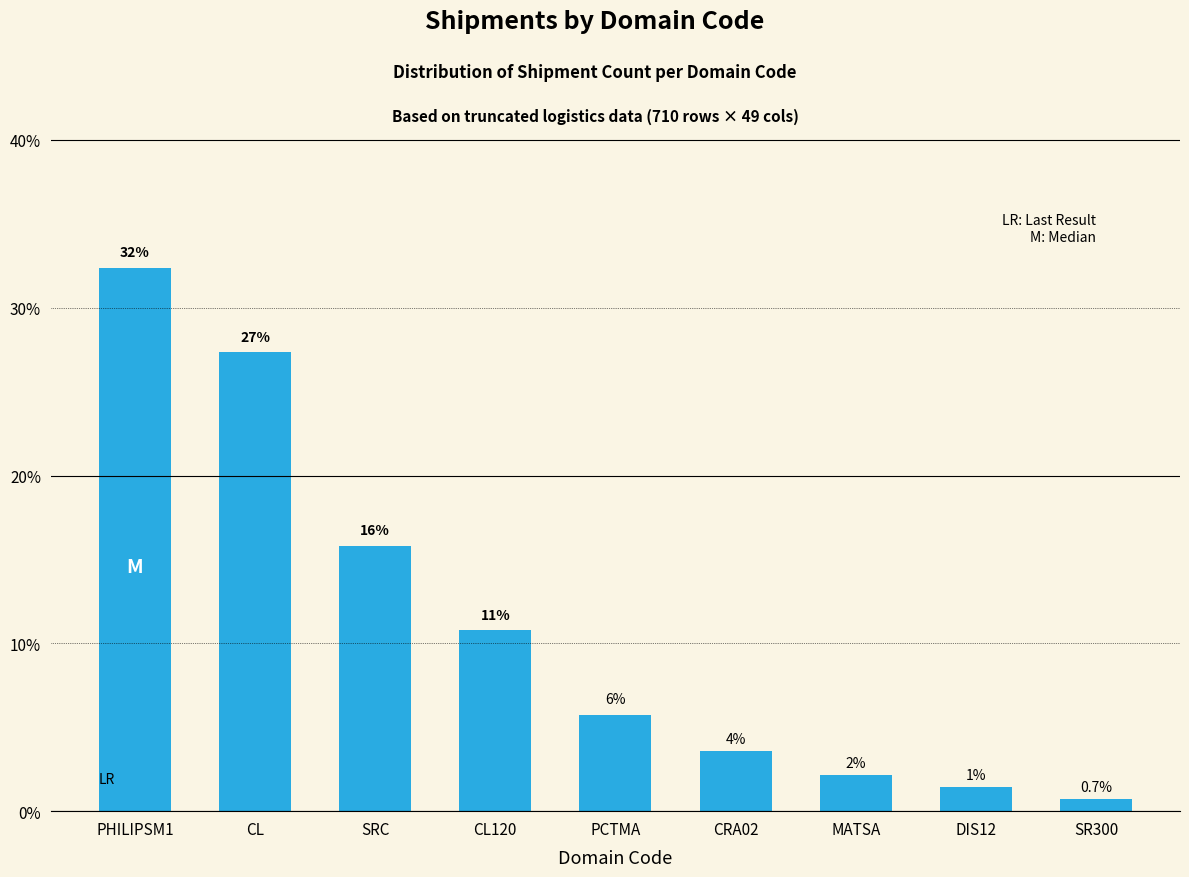

Does the chart contain any negative values?

No